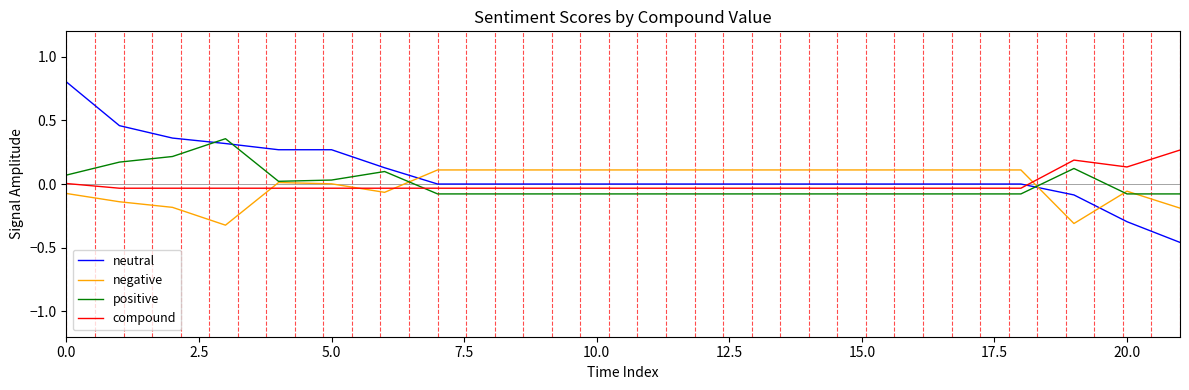

How many lines are shown in the chart?

4